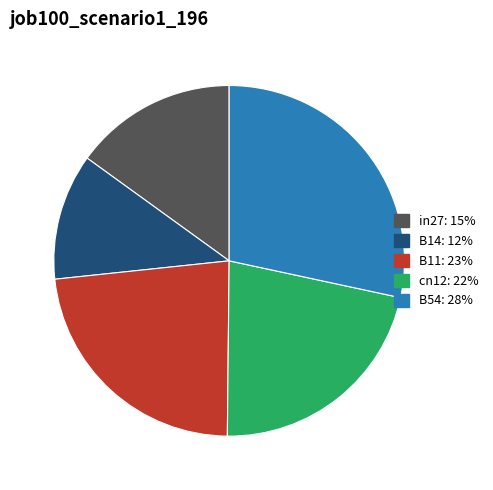

Rank the categories by value from lowest to highest.

B14, in27, cn12, B11, B54